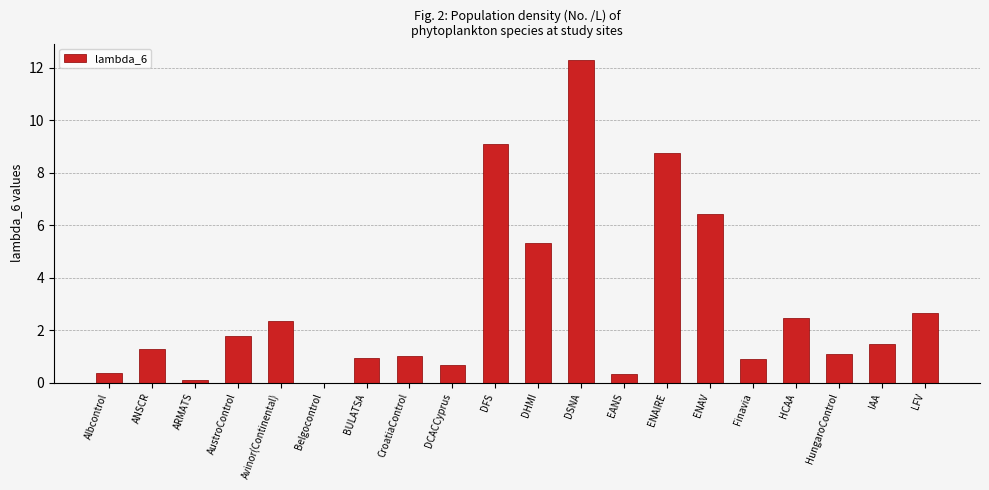

Does the chart contain stacked bars?

No